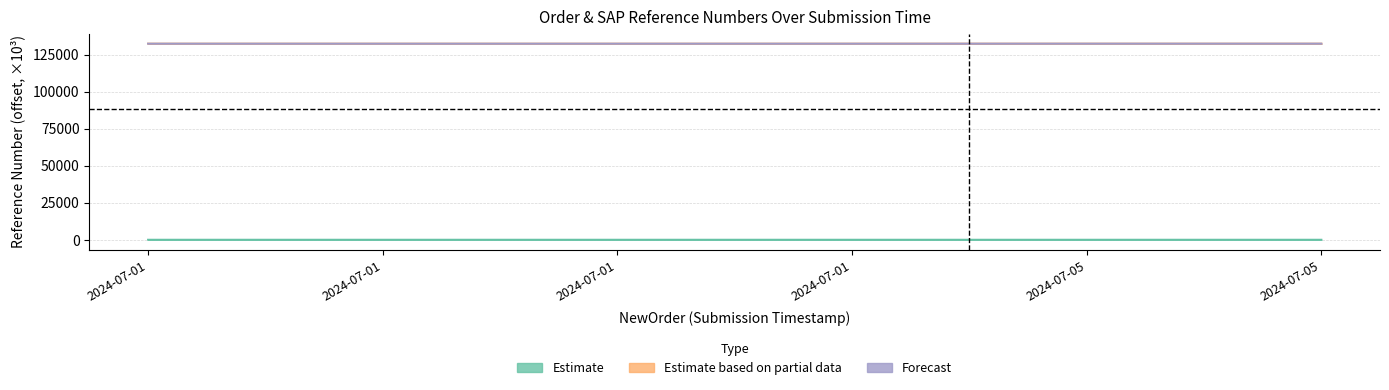

How many distinct data groups are displayed?

3